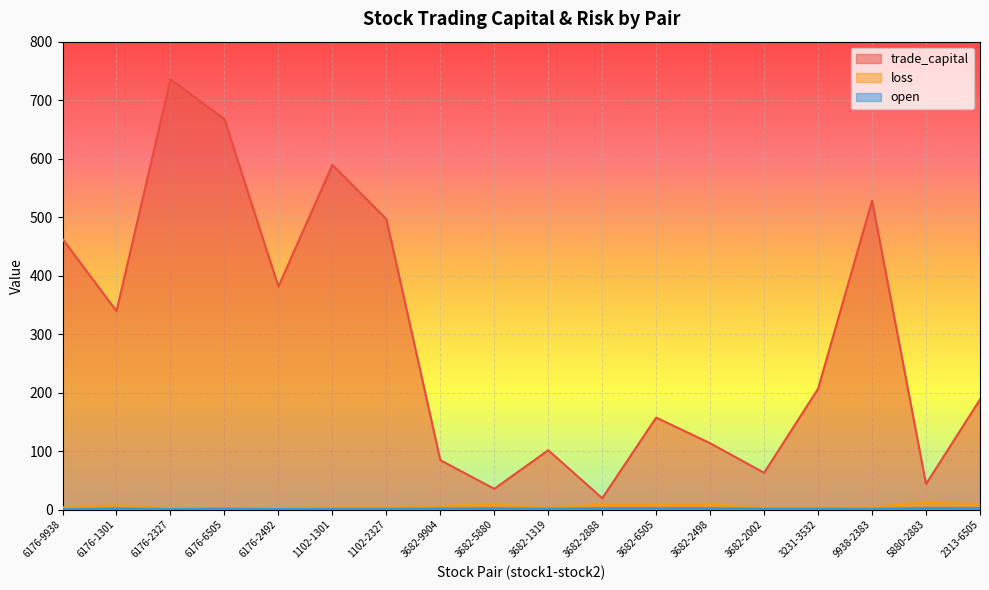

At which label does trade_capital reach its peak?

6176-2327